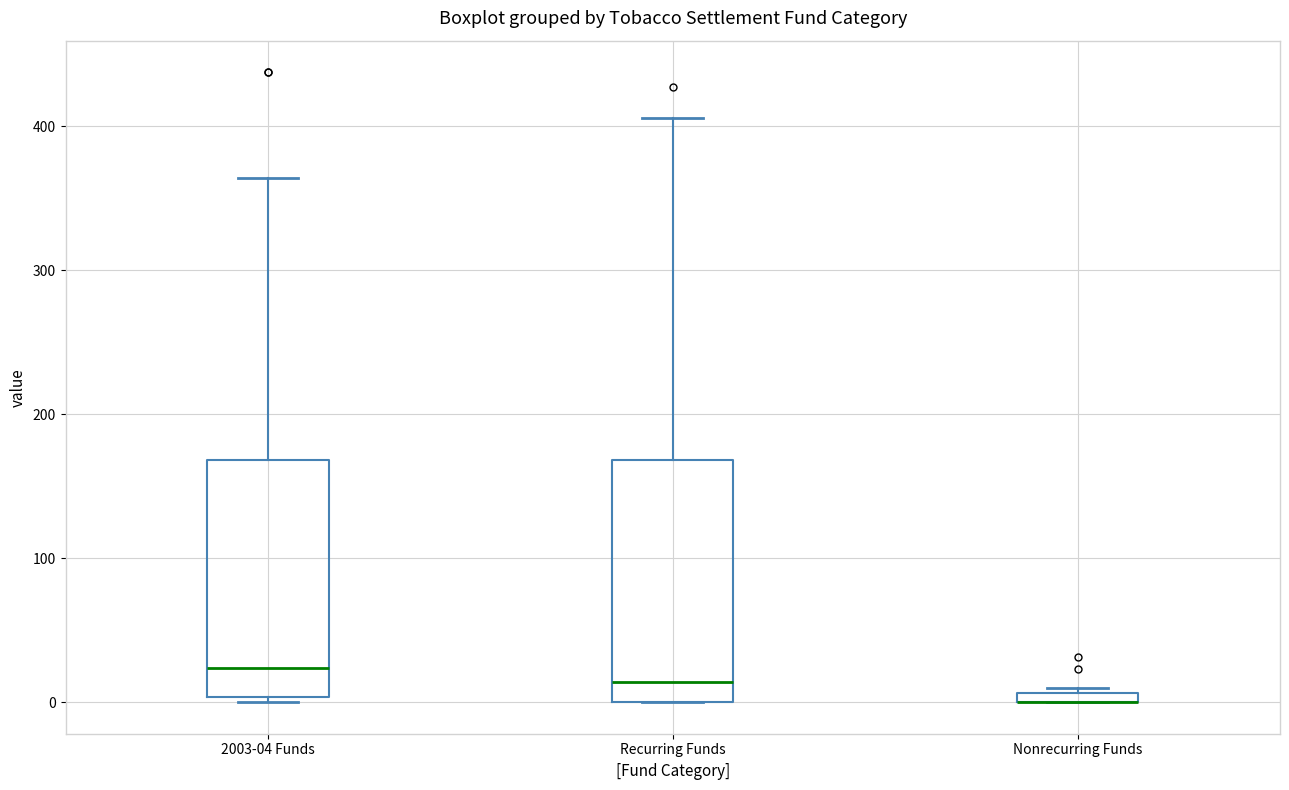

Where is the lower edge of the box for Nonrecurring Funds on the y-axis? The values are not printed on the chart, so give them approximately, as read against the axis.

0